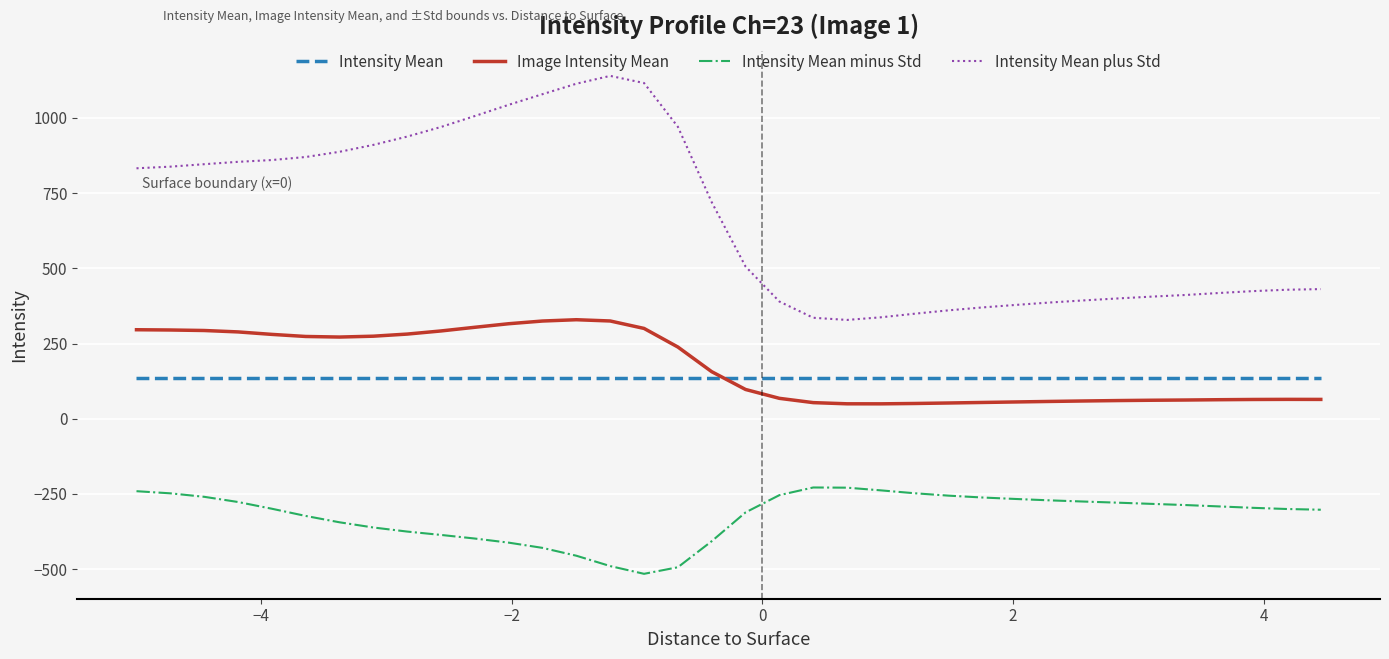

True or false: Intensity Mean minus Std and Image Intensity Mean intersect in this chart.

False